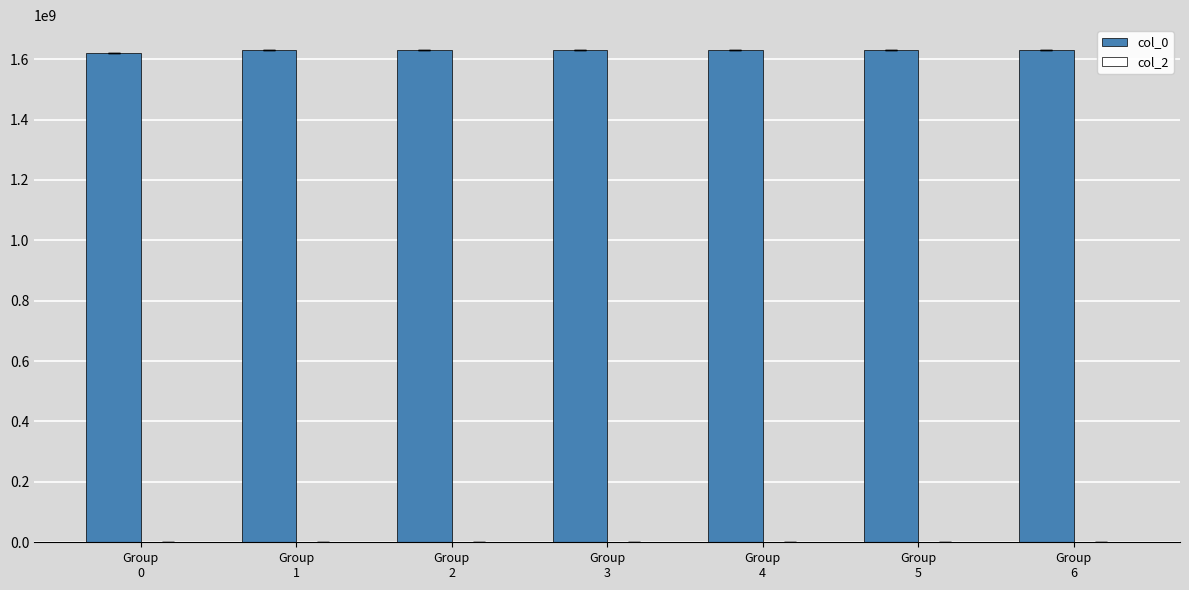

Are the bars horizontal?

No